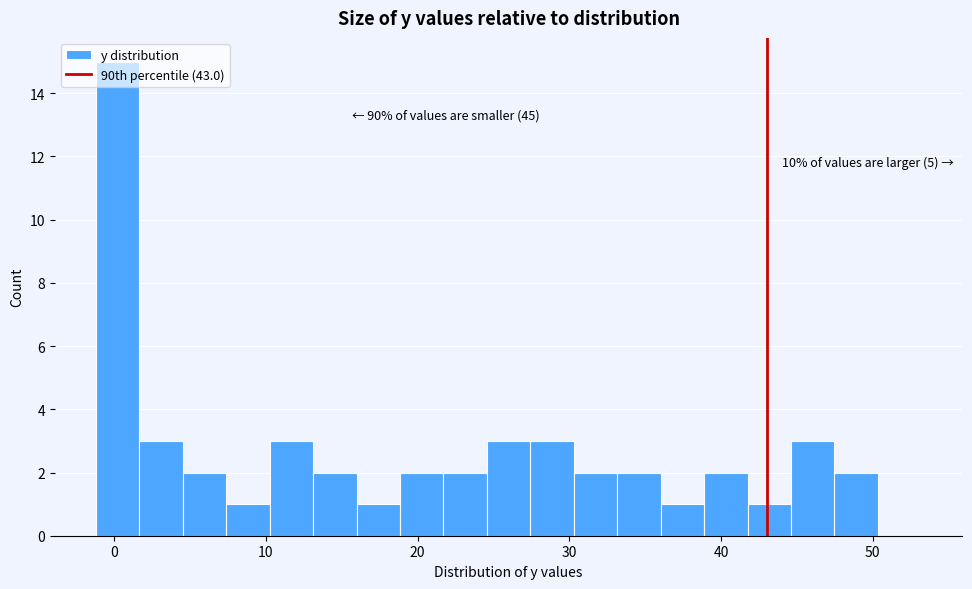

Read against the x-axis, roughly where is the centre of the tallest bar?

0